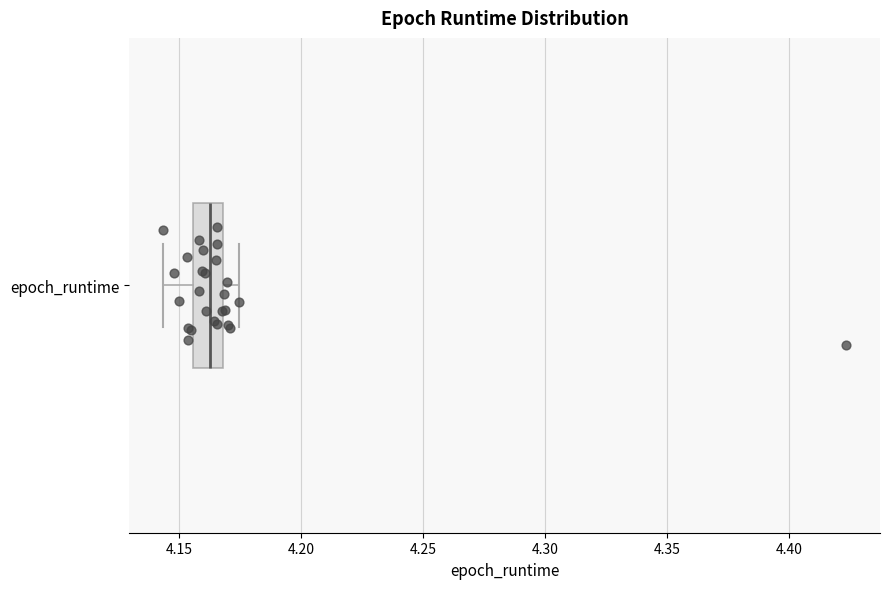

Transcribe this box plot: give where the median line is, the range the box spans, and where the two whiskers end, as read against the x-axis. The values are not printed on the chart, so give them approximately, as read against the axis.

median 4.160, box 4.155 to 4.170, whiskers 4.145 to 4.175